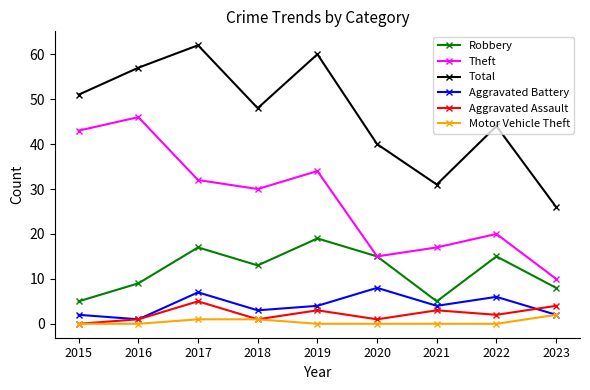

True or false: Robbery has more than 1 interior local peaks.

True